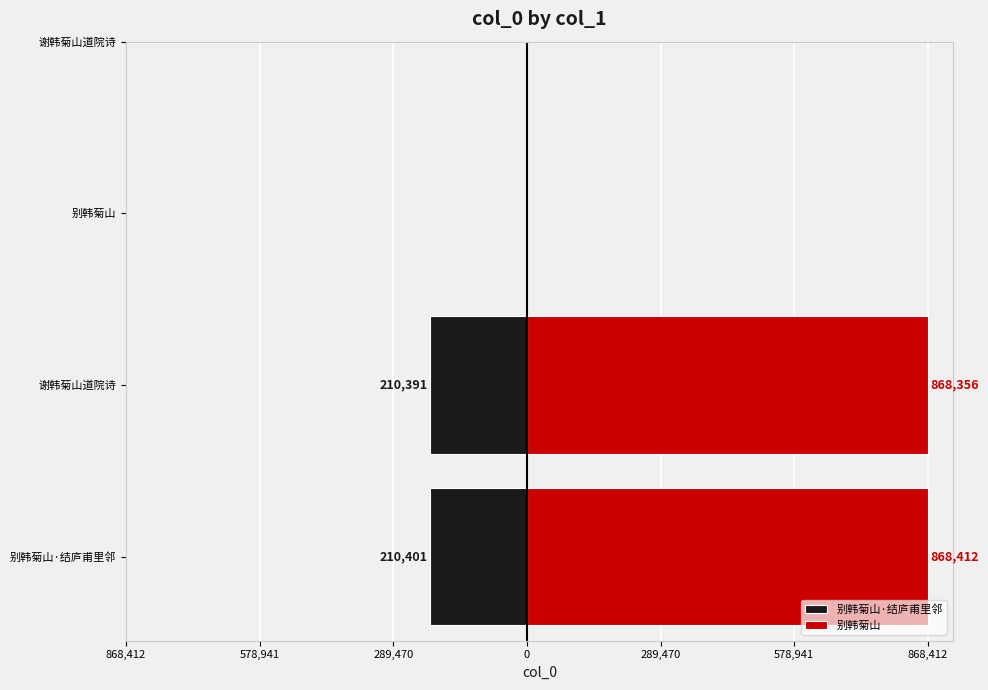

What is the difference between the maximum and minimum values in the 别韩菊山 series?

56